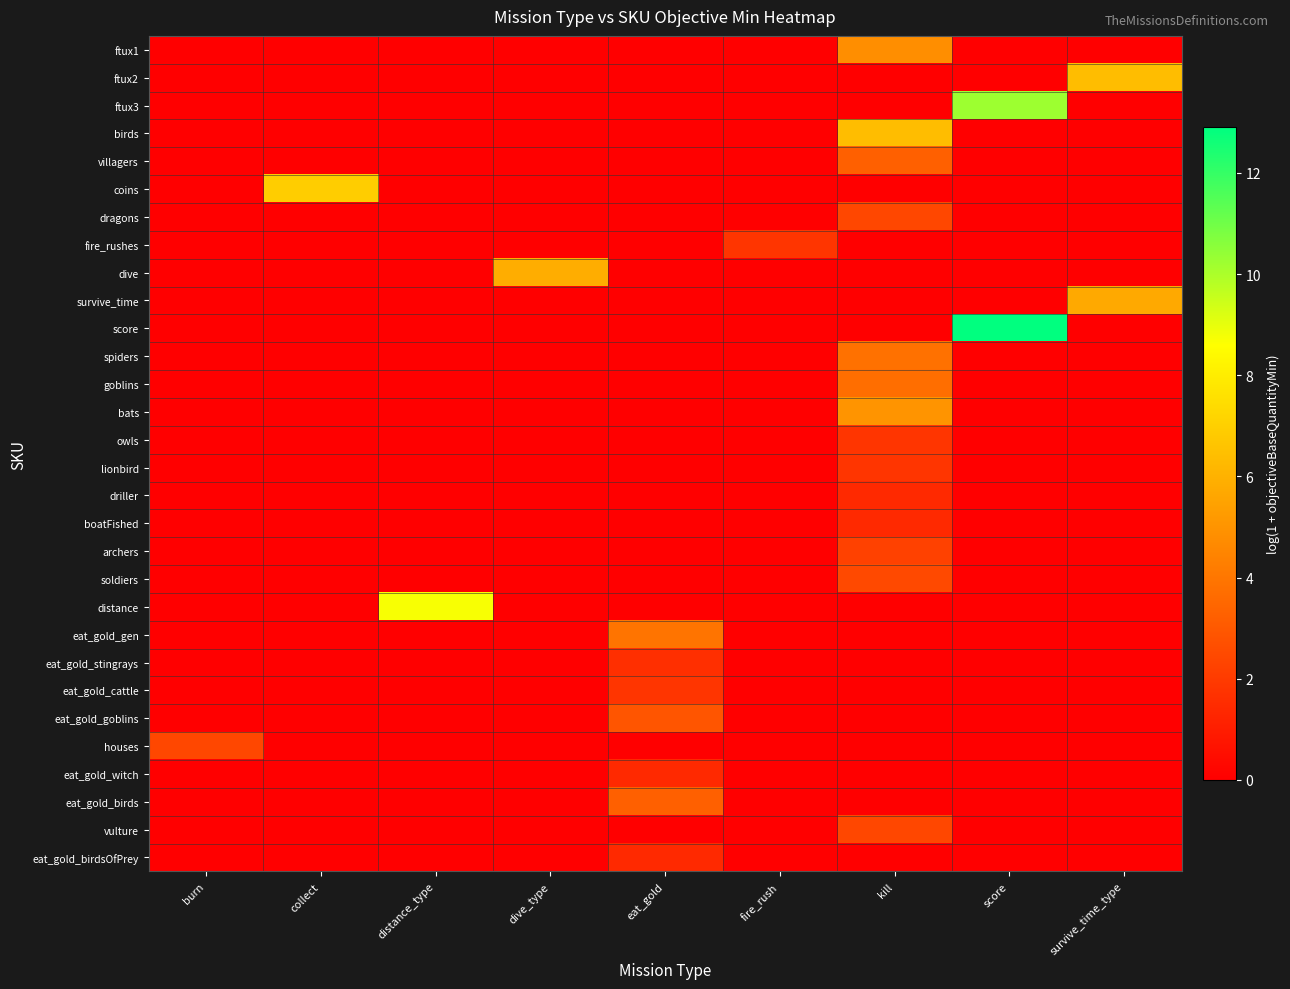

What is the spread (max minus min) of values at collect?

6.9